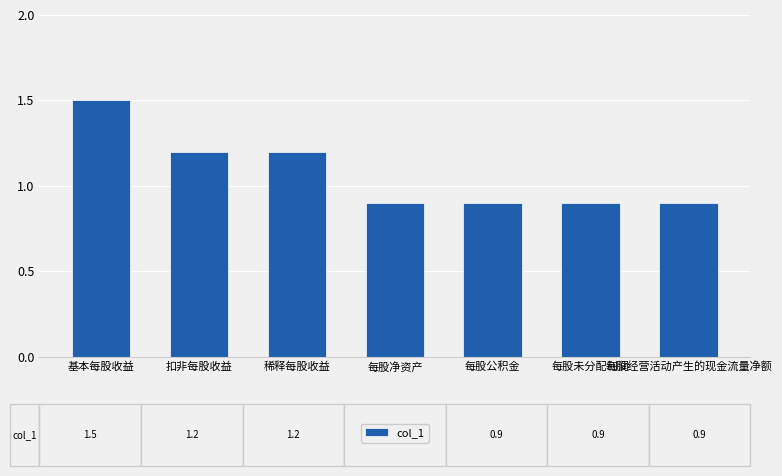

The value at 稀释每股收益 is 2.0. True or false?

False